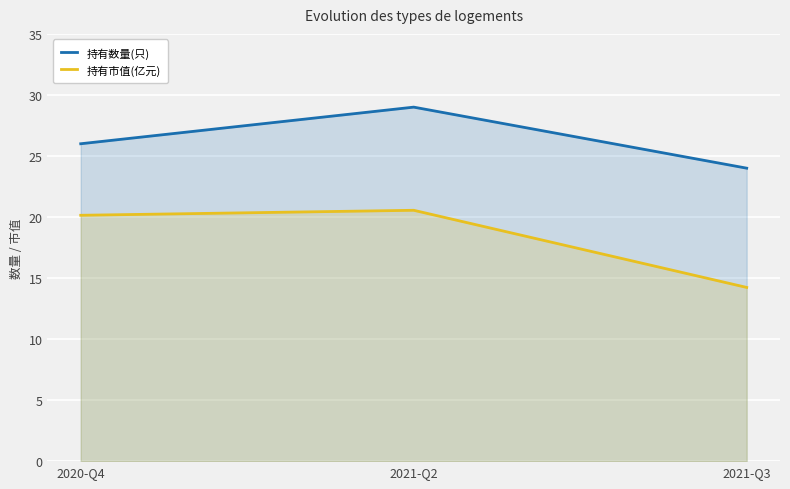

At which category is the sum across all series the highest?

2021-Q2